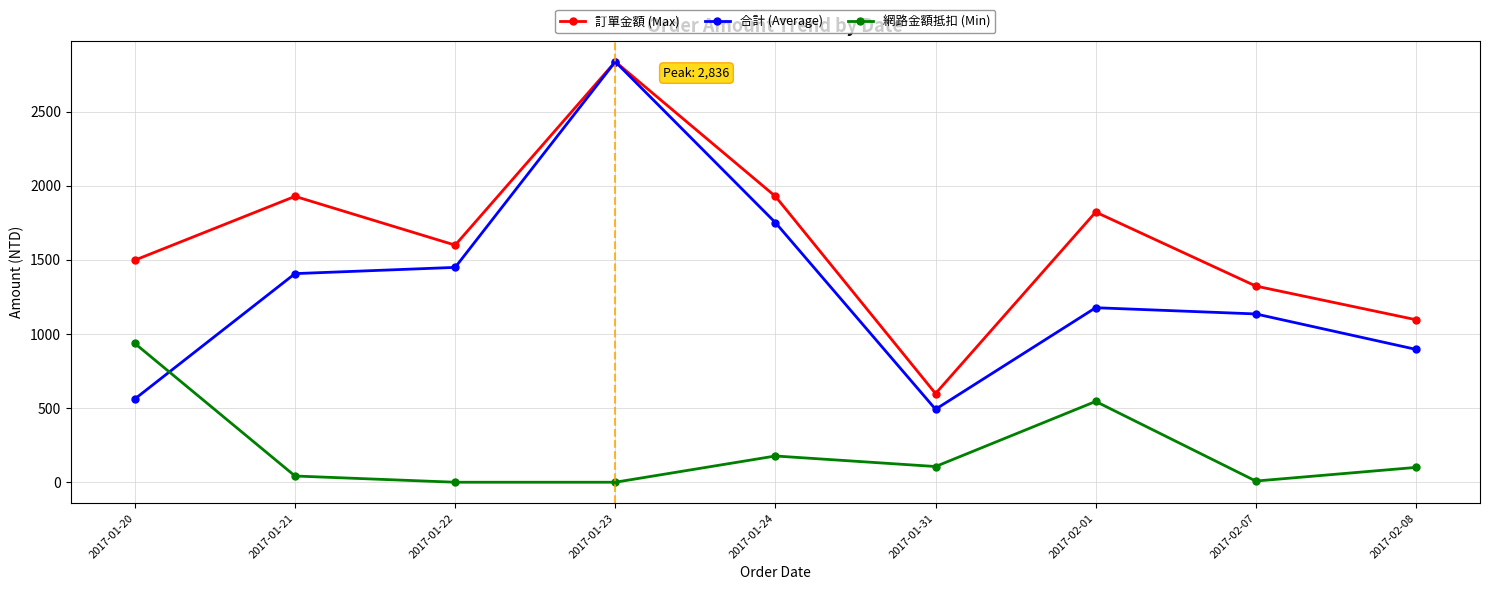

Rank the series by their average value, from lowest to highest.

網路金額抵扣 (Min), 合計 (Average), 訂單金額 (Max)